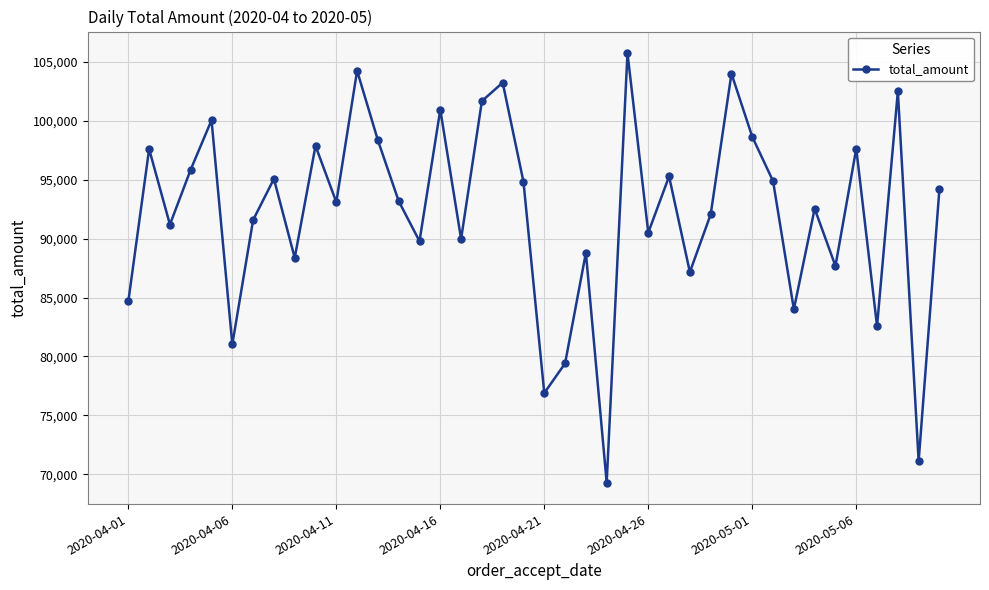

How many data points are less than 93177?

20